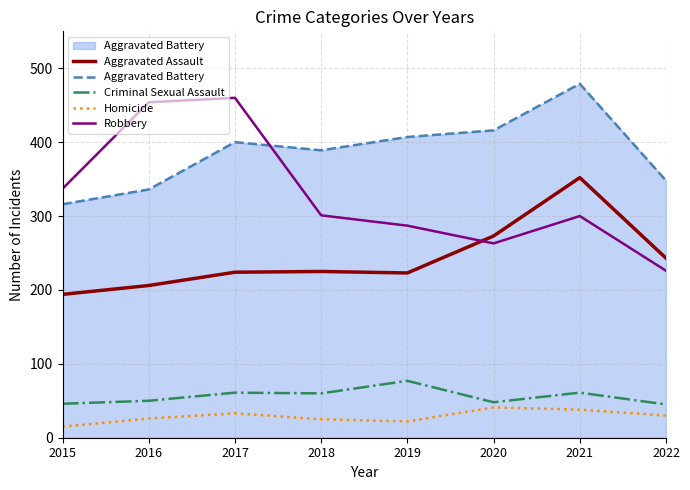

True or false: Aggravated Battery has more than 2 points higher than both neighbors.

False